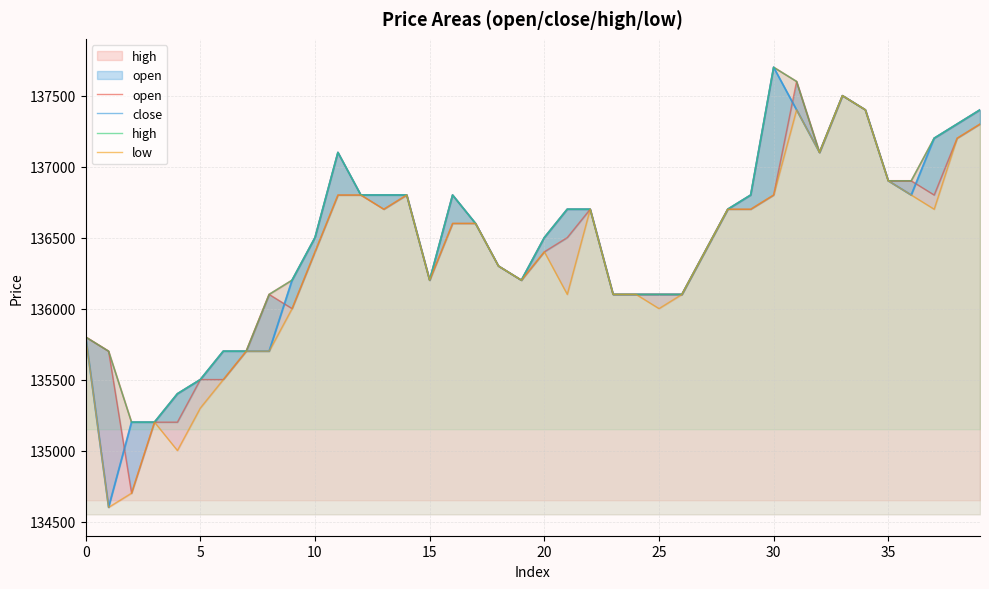

At 39, list the series in order from smallest to largest.

open, low, close, high